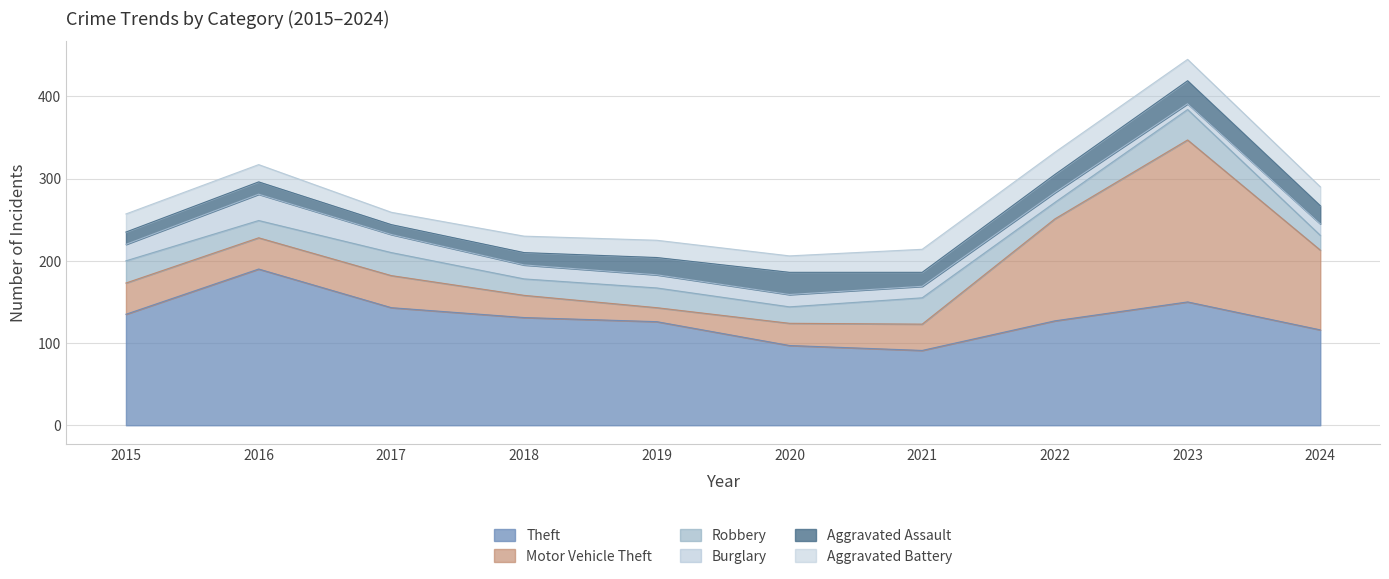

What is the sum of the Motor Vehicle Theft values at 2020 and 2018?

54